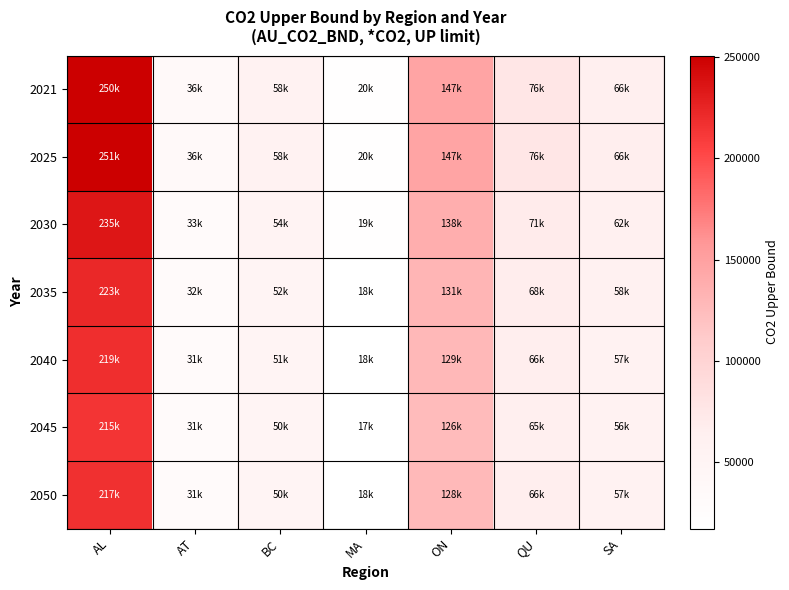

Reading left to right, transcribe all the data shown in this chart.

2021: AL=250472.2	AT=35600.1	BC=58094.7	MA=20245.1	ON=147290.6	QU=75796.9	SA=65625.5
2025: AL=250665.7	AT=35627.6	BC=58139.6	MA=20260.8	ON=147404.3	QU=75855.5	SA=65676.2
2030: AL=234918.2	AT=33389.4	BC=54487.1	MA=18987.9	ON=138144.0	QU=71090.0	SA=61550.2
2035: AL=223264.2	AT=31733.0	BC=51784.0	MA=18046.0	ON=131290.9	QU=67563.4	SA=58496.8
2040: AL=218713.9	AT=31086.2	BC=50728.6	MA=17678.2	ON=128615.0	QU=66186.4	SA=57304.6
2045: AL=214626.5	AT=30505.3	BC=49780.6	MA=17347.8	ON=126211.4	QU=64949.4	SA=56233.7
2050: AL=217231.4	AT=30875.5	BC=50384.8	MA=17558.3	ON=127743.2	QU=65737.7	SA=56916.2